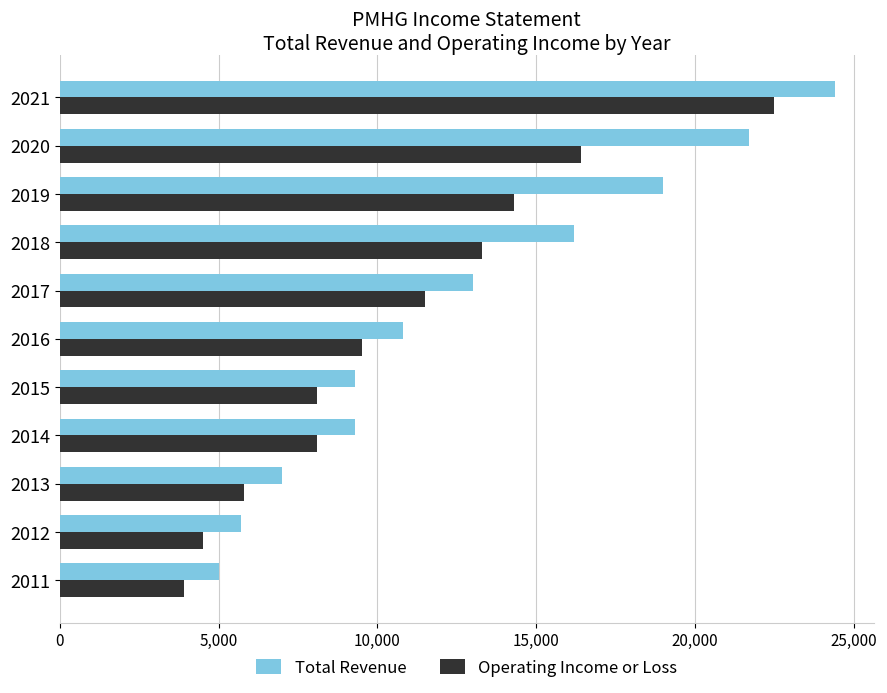

Rank the series by their maximum value, from lowest to highest.

Operating Income or Loss, Total Revenue